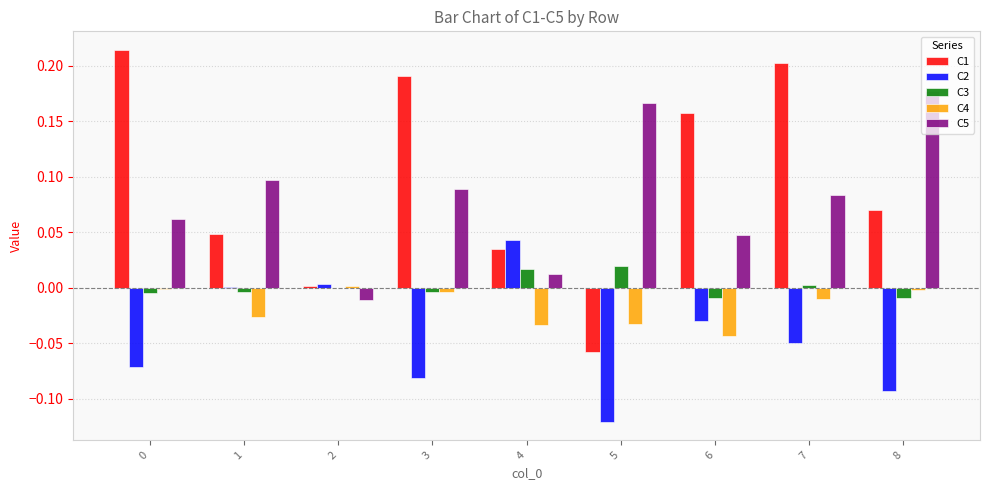

How many groups of bars are there?

9